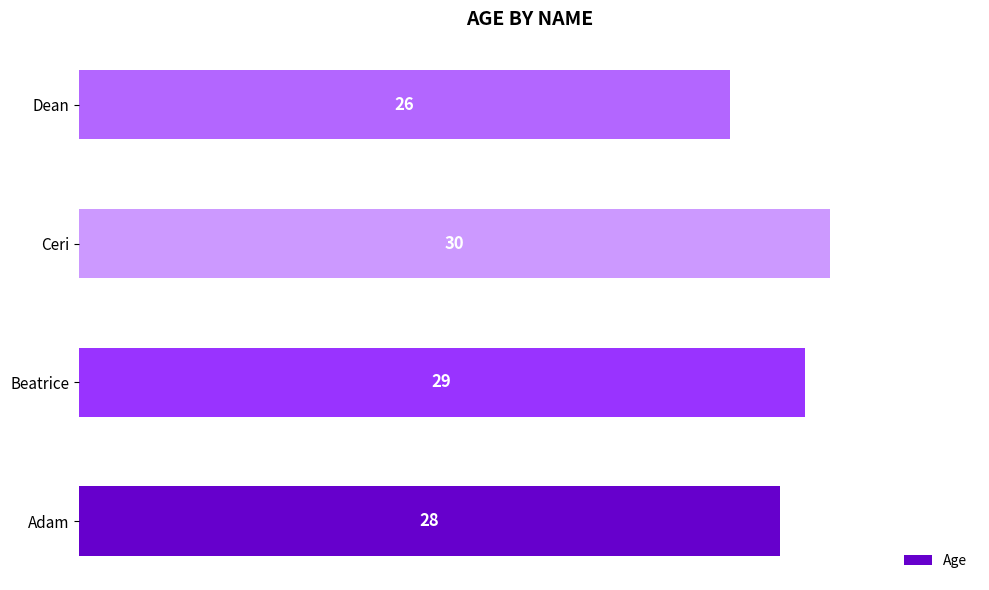

What is the approximate value at Dean?

26